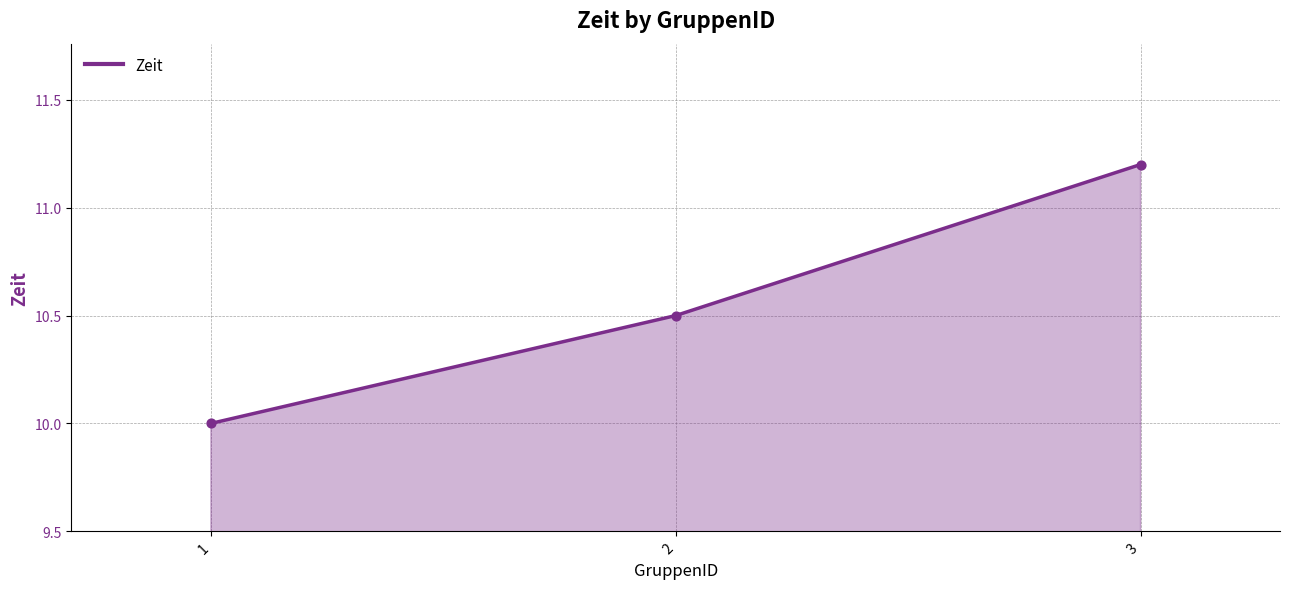

Which has a higher value, 1 or 3?

3